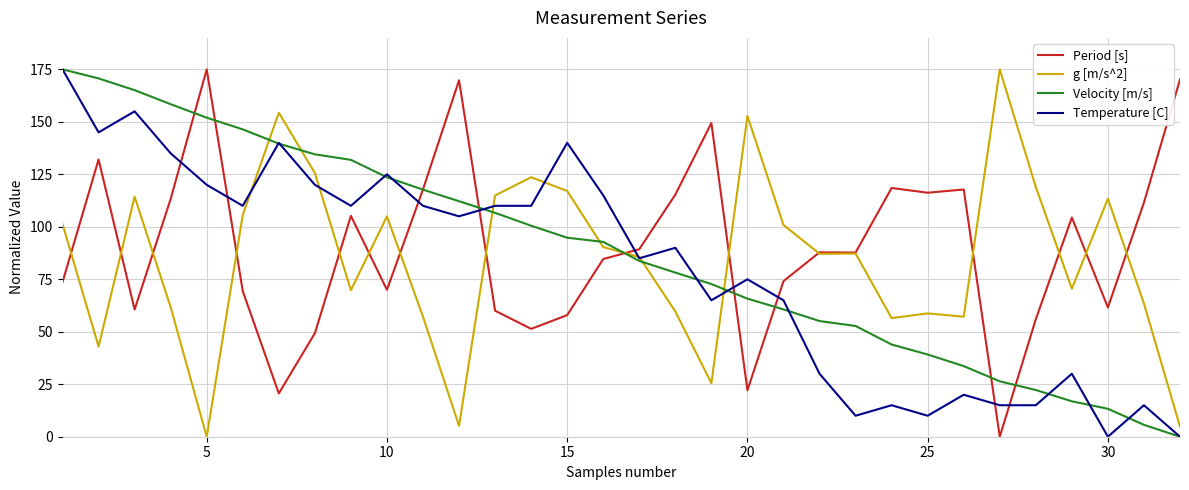

How many series are shown in this chart?

4